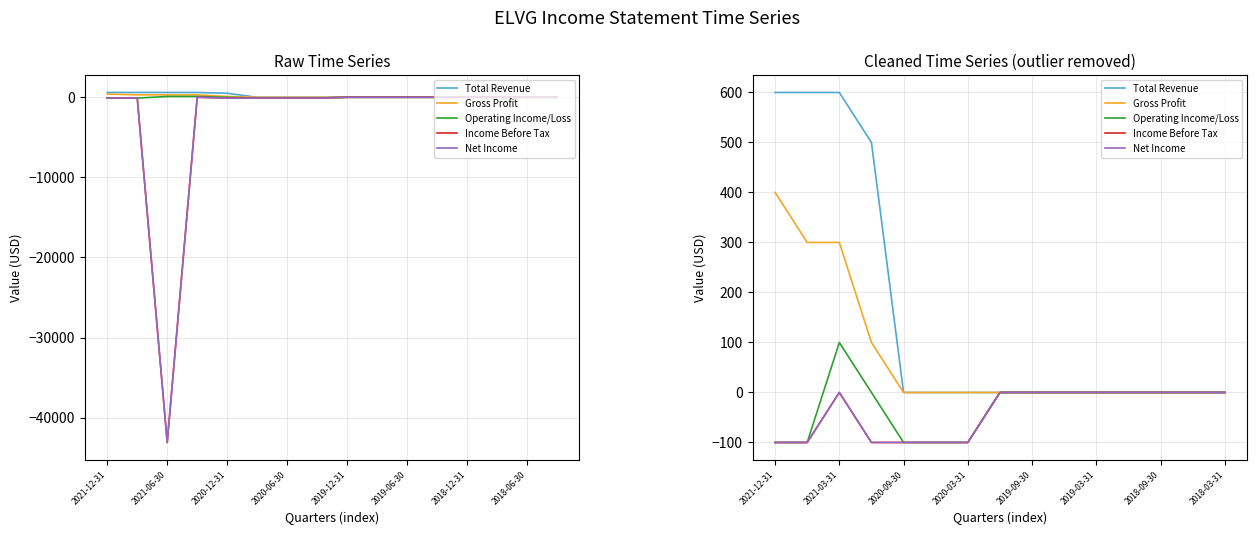

What is the label of the 11th point from the right?

2020-09-30